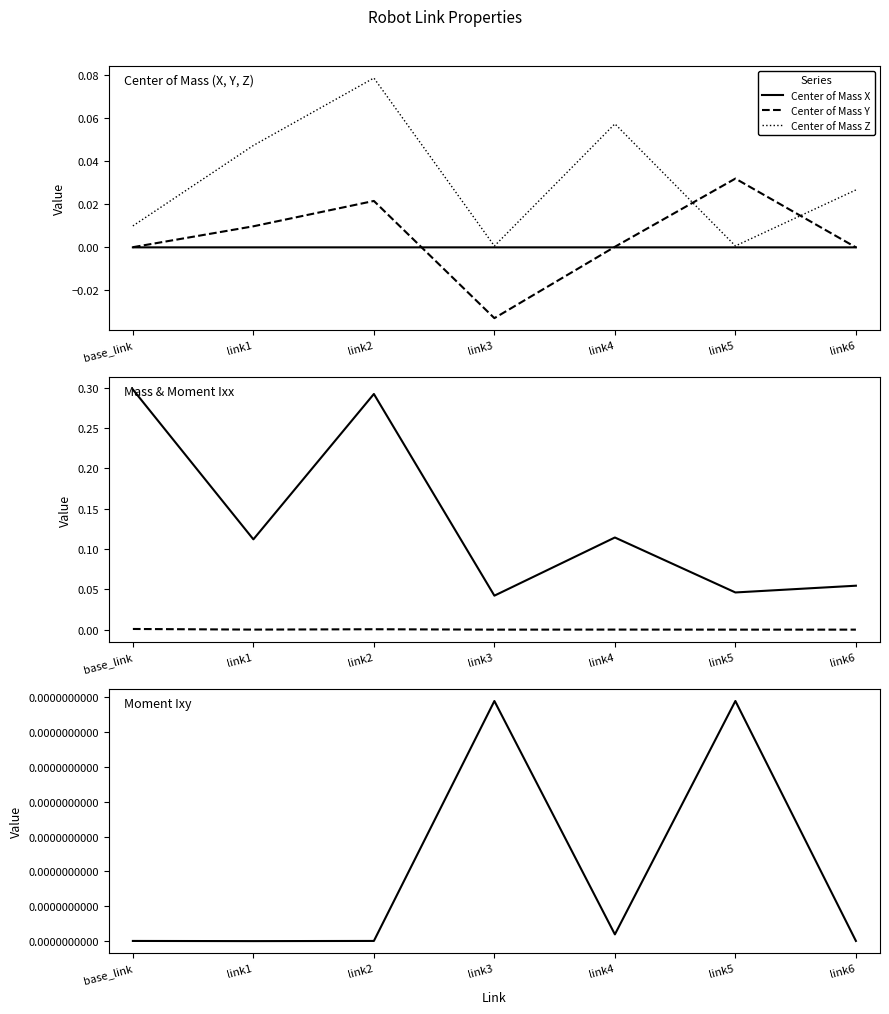

Does the chart display data point markers on the line(s)?

No